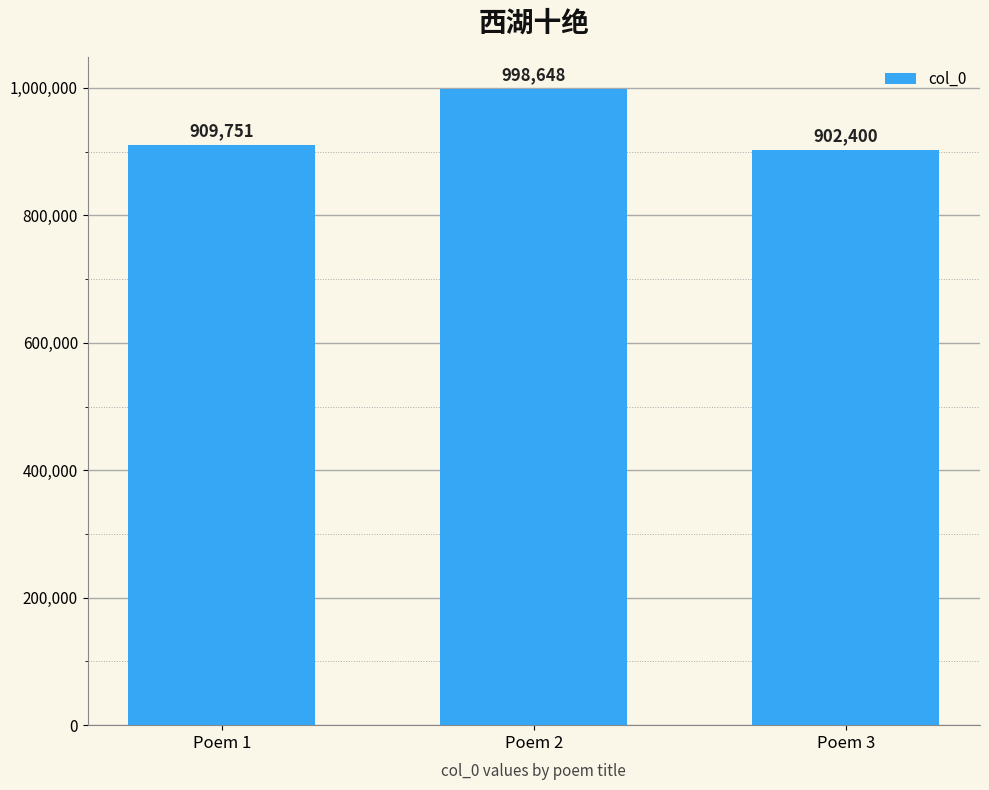

What is the difference between the maximum and minimum values?

96248